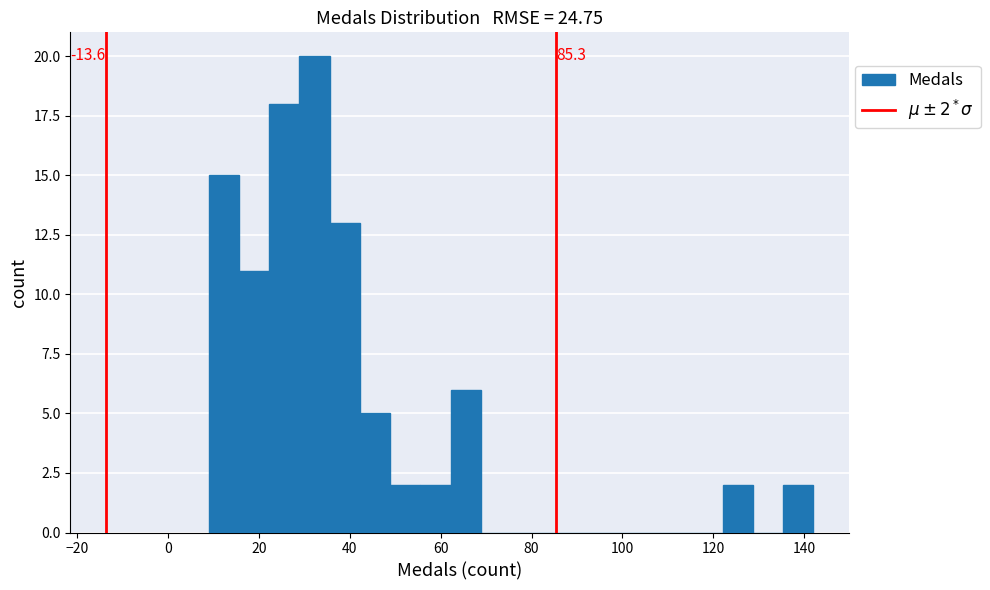

Around what value on the x-axis is the tallest bar? Give the approximate position of its centre, as read against the axis.

32